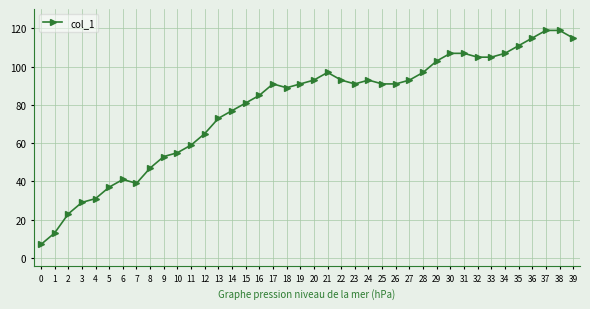

What is the difference between the maximum and minimum values?

112